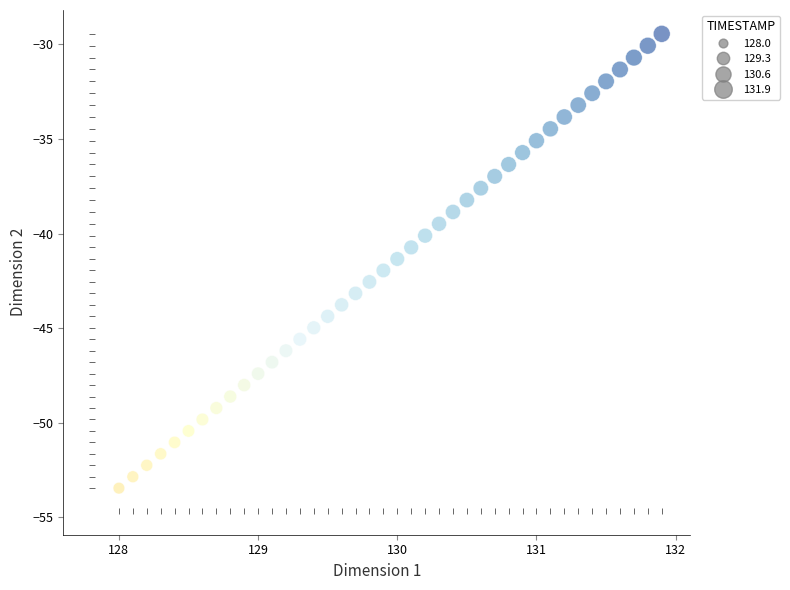

What is the range of Y values (max minus min)?

24.0